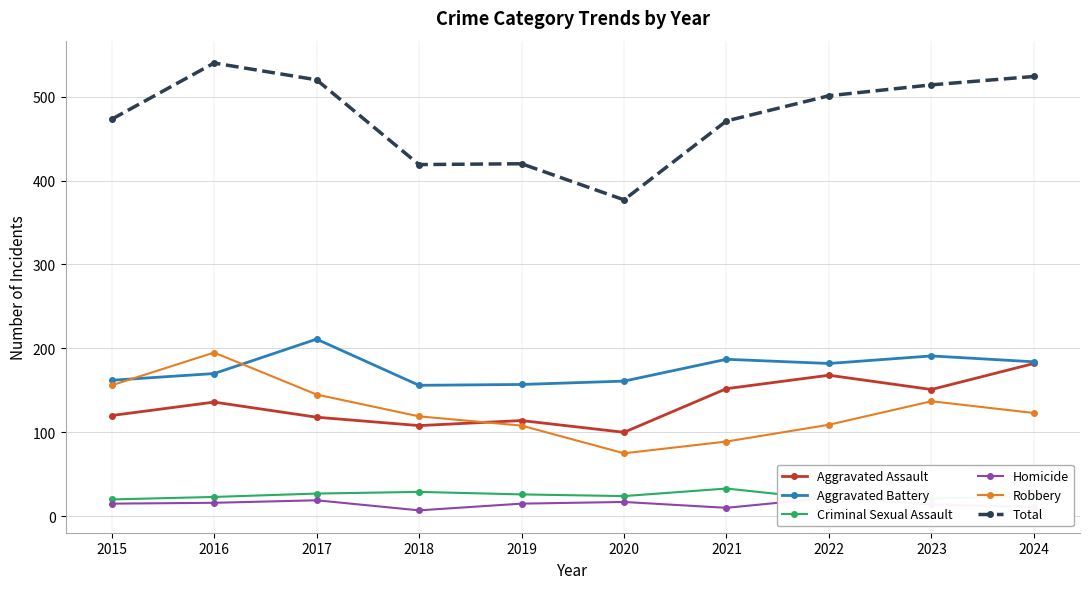

After their last crossing, which series has the higher values: Criminal Sexual Assault or Homicide?

Criminal Sexual Assault